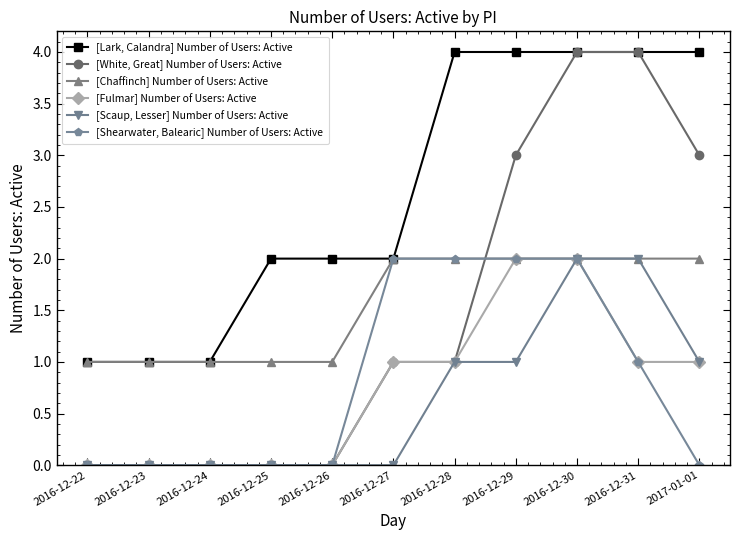

True or false: [Fulmar] Number of Users: Active and [Lark, Calandra] Number of Users: Active cross at least once.

False